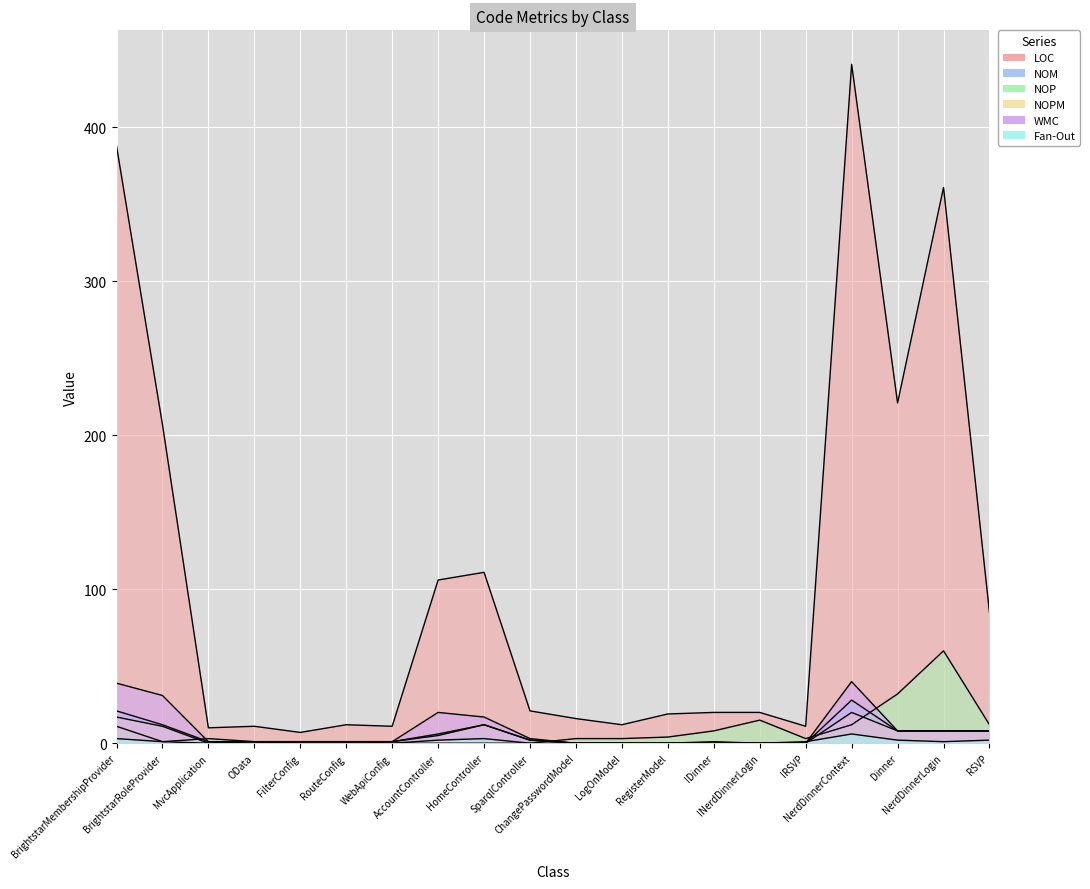

Rank the series at IDinner from lowest to highest value.

NOM, NOPM, WMC, Fan-Out, NOP, LOC